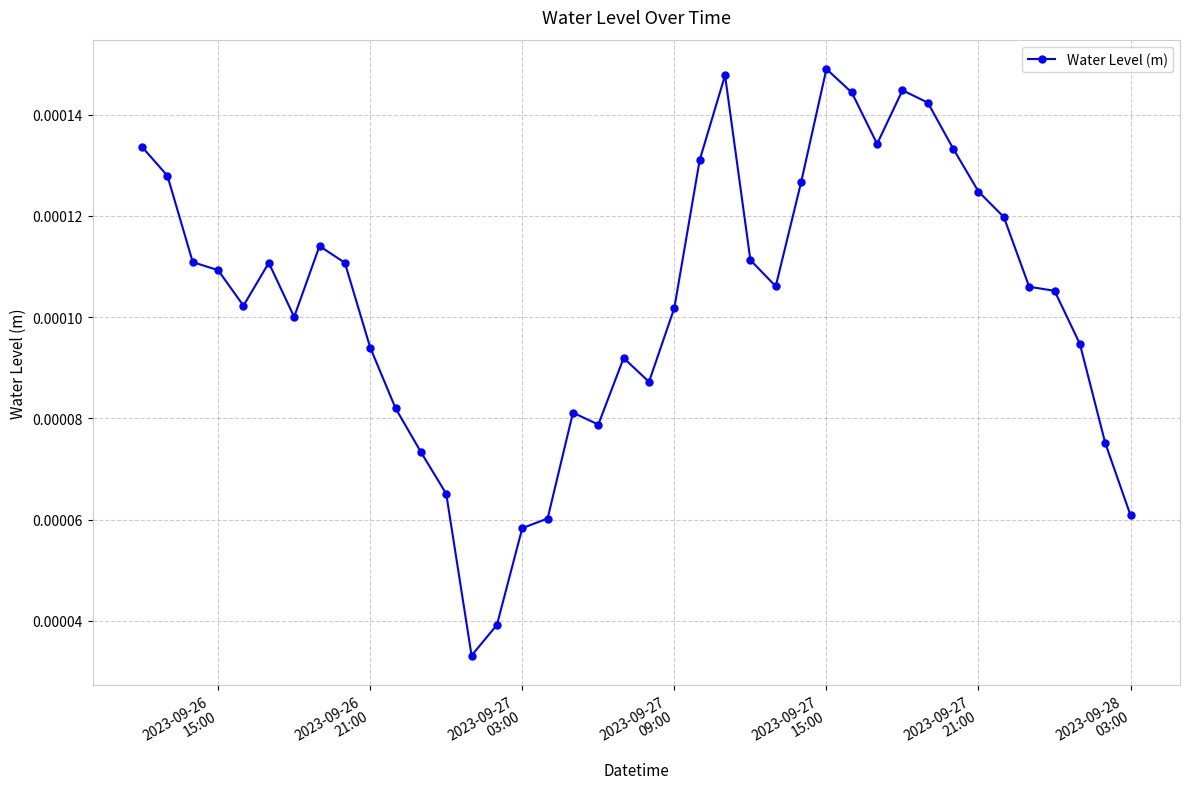

True or false: there are more than 1 points higher than both neighbors.

True